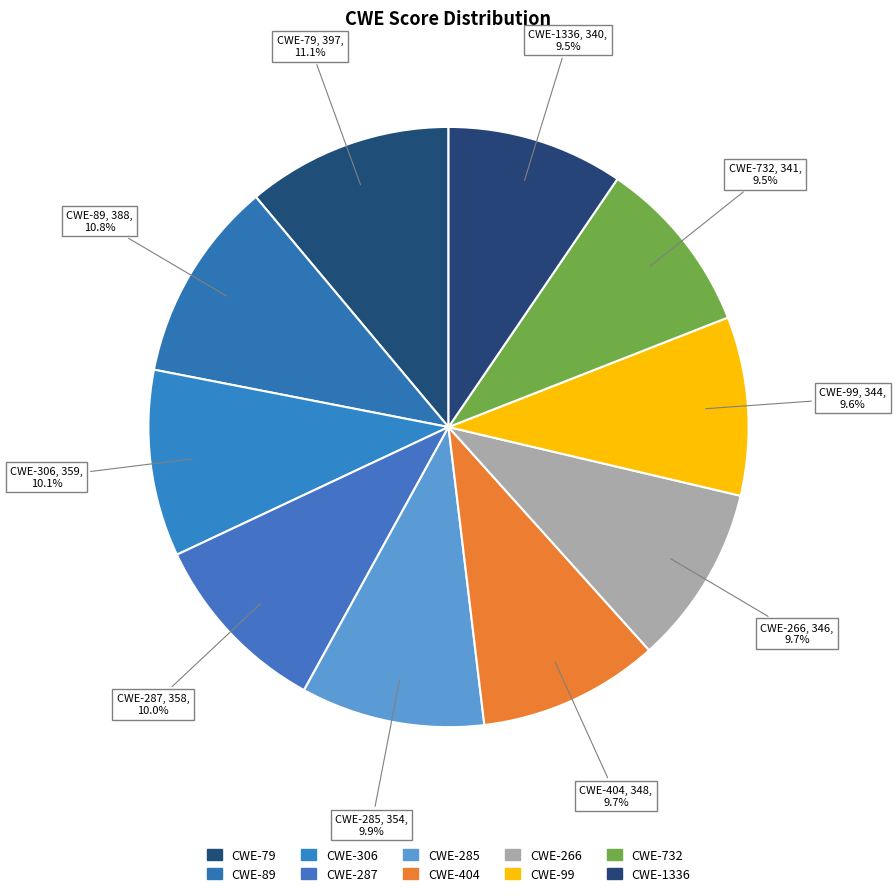

Which category has the smallest portion of the pie?

CWE-1336